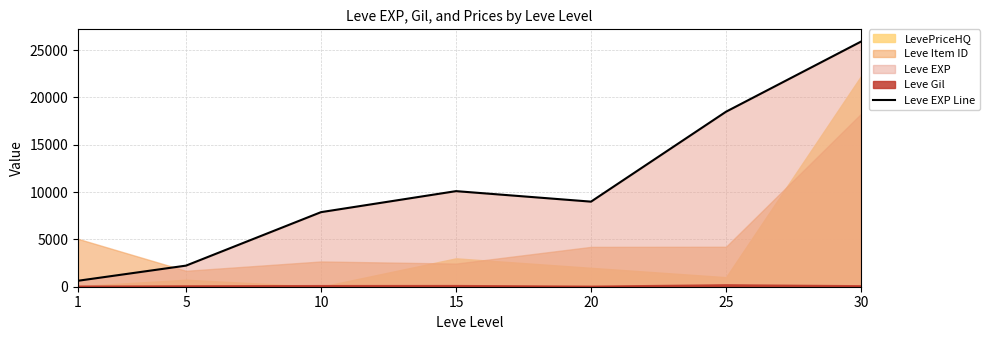

What is the approximate value at 15, to the nearest 50?

10100